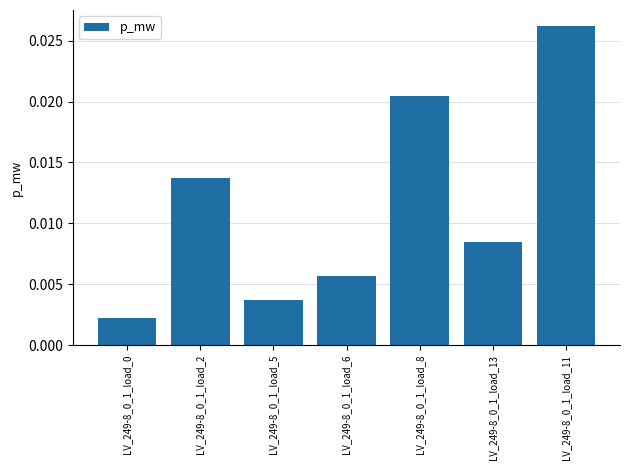

What position from the left is LV_249-8_0_1_load_5?

3